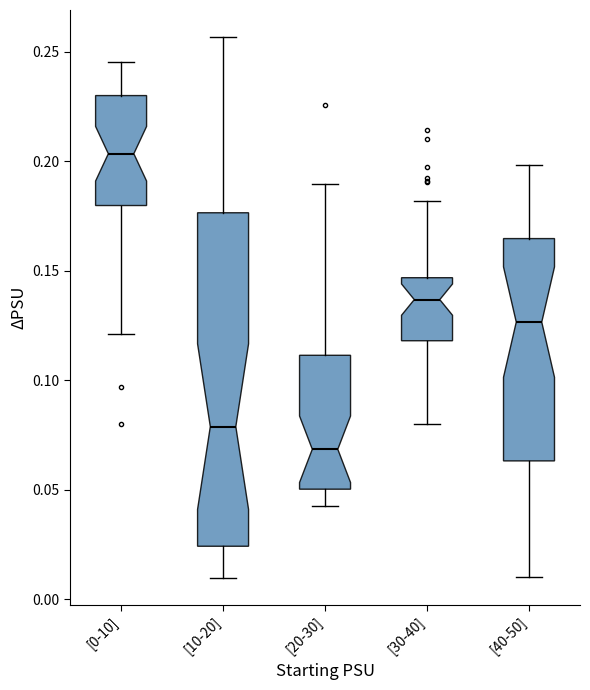

Where does the median line of the box for [40-50] sit on the y-axis? The values are not printed on the chart, so give them approximately, as read against the axis.

0.125